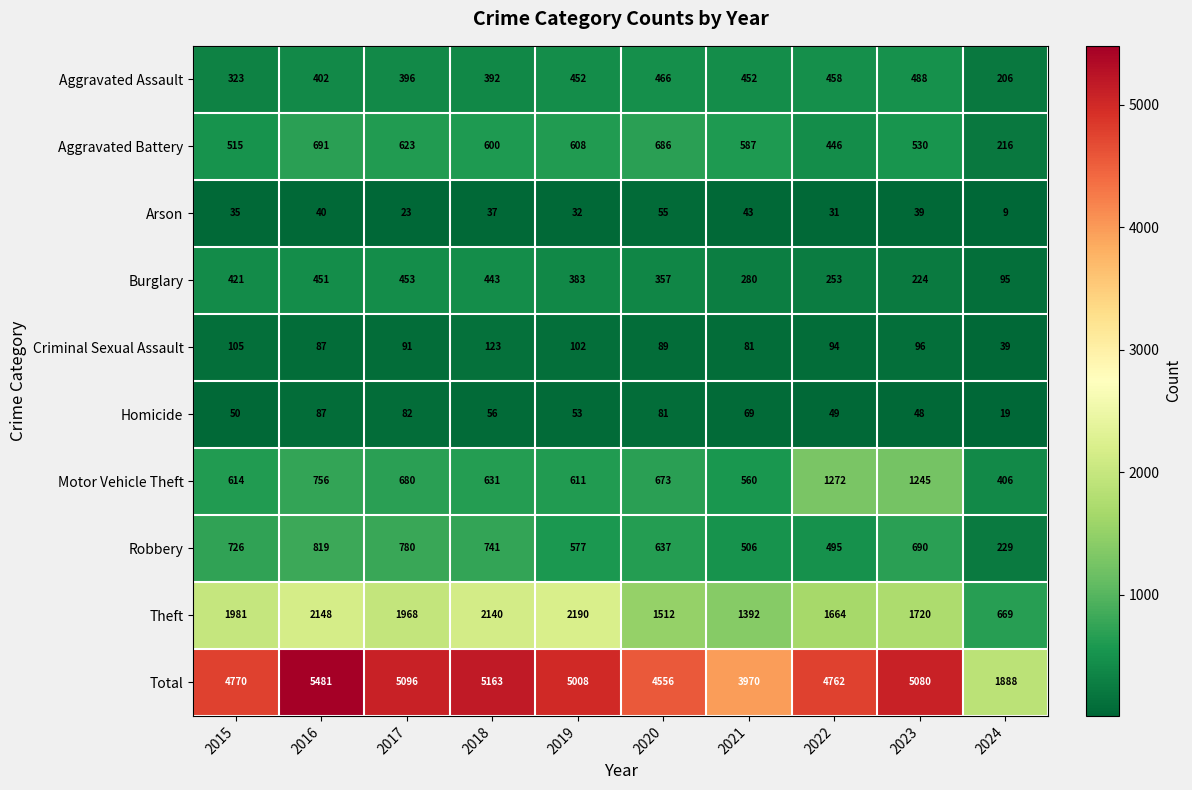

What is the difference between the highest and lowest values at 2024?

1879